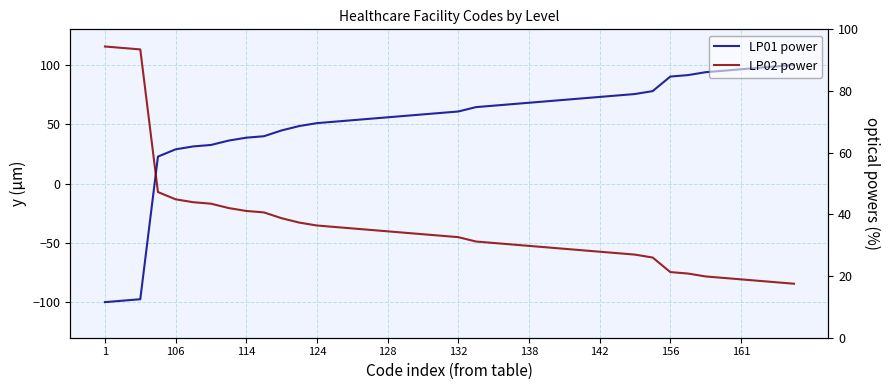

List the series in order of their overall mean, lowest first.

LP02 power, LP01 power